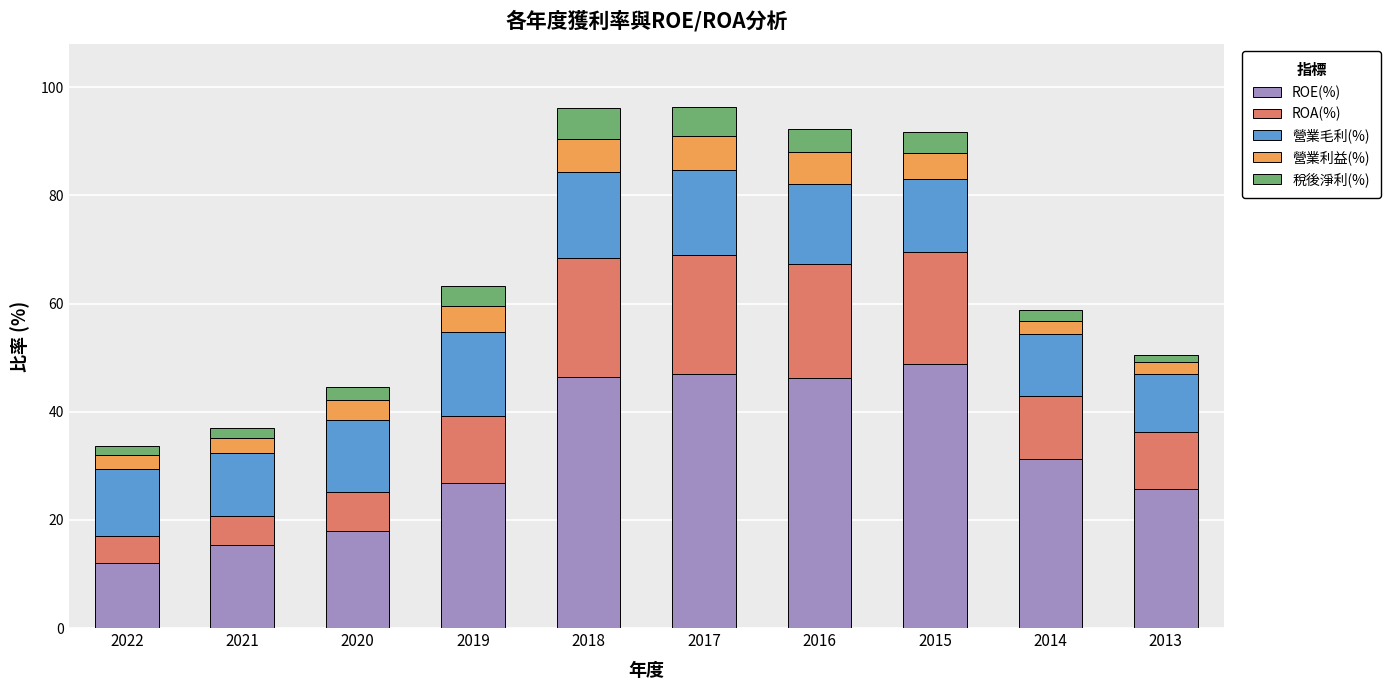

What is the maximum value for ROE(%)?

48.9